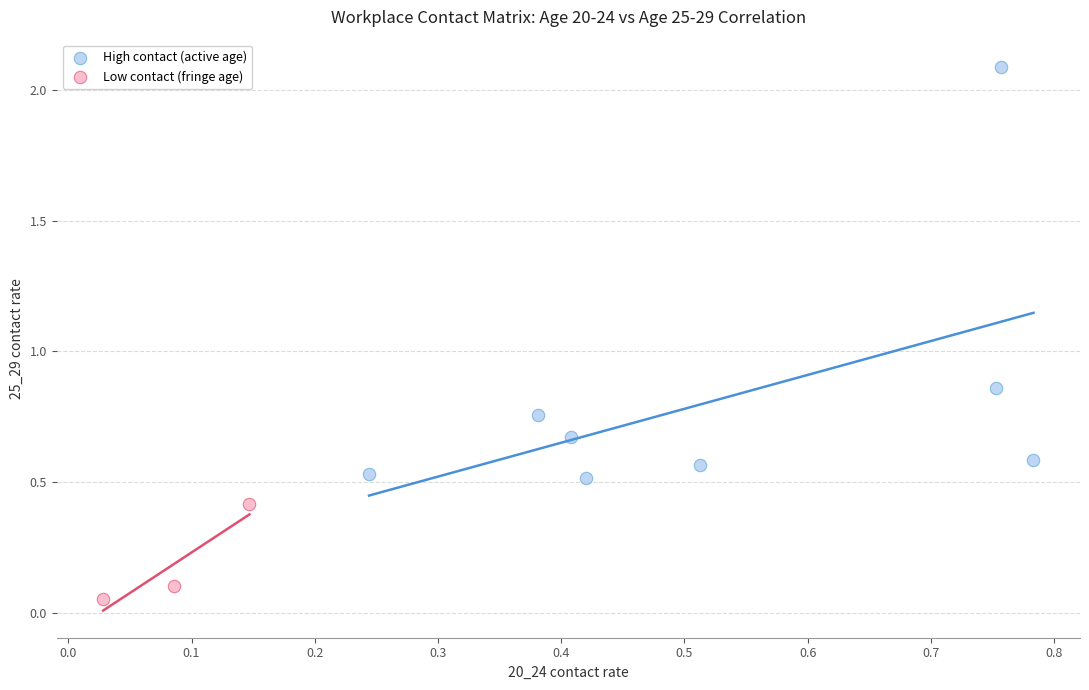

Which series contains the lowest Y value?

Low contact (fringe age)